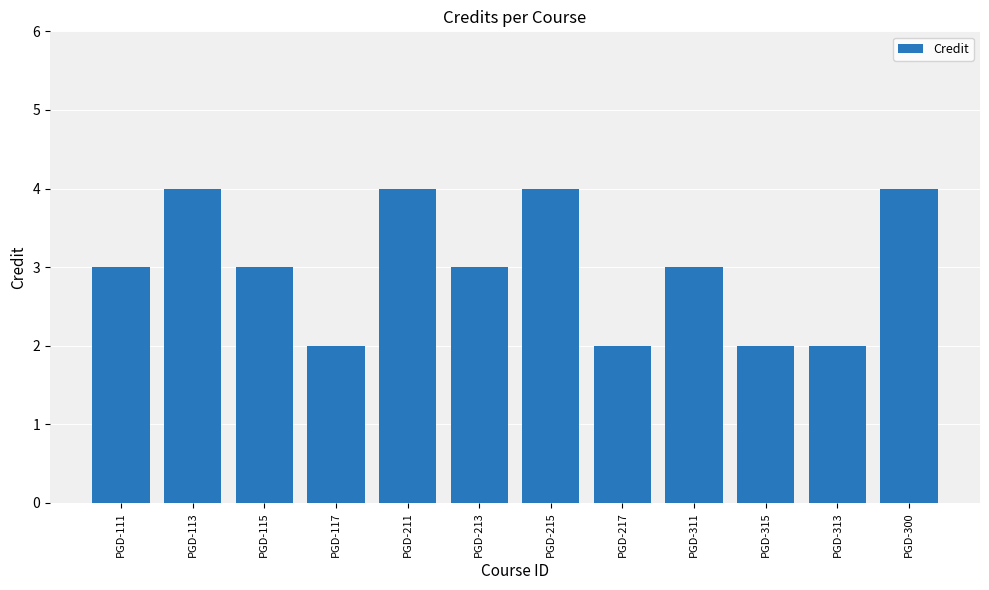

What position from the right is PGD-113?

11